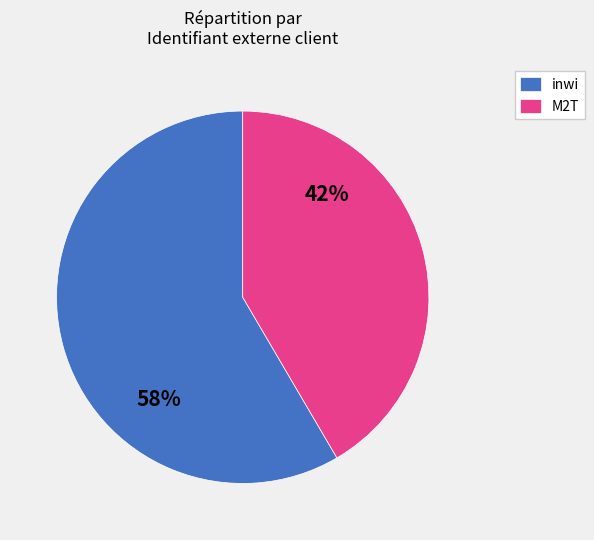

Rank the categories by value from lowest to highest.

M2T, inwi